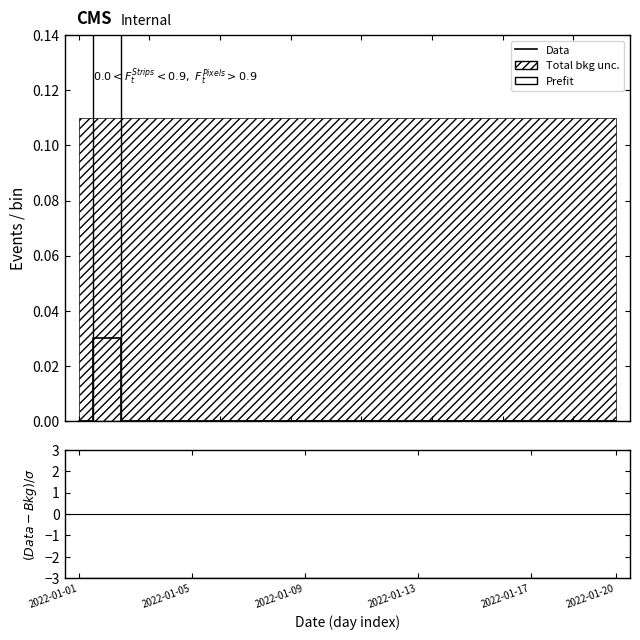

True or false: (Data-Bkg)/σ and Data intersect in this chart.

False